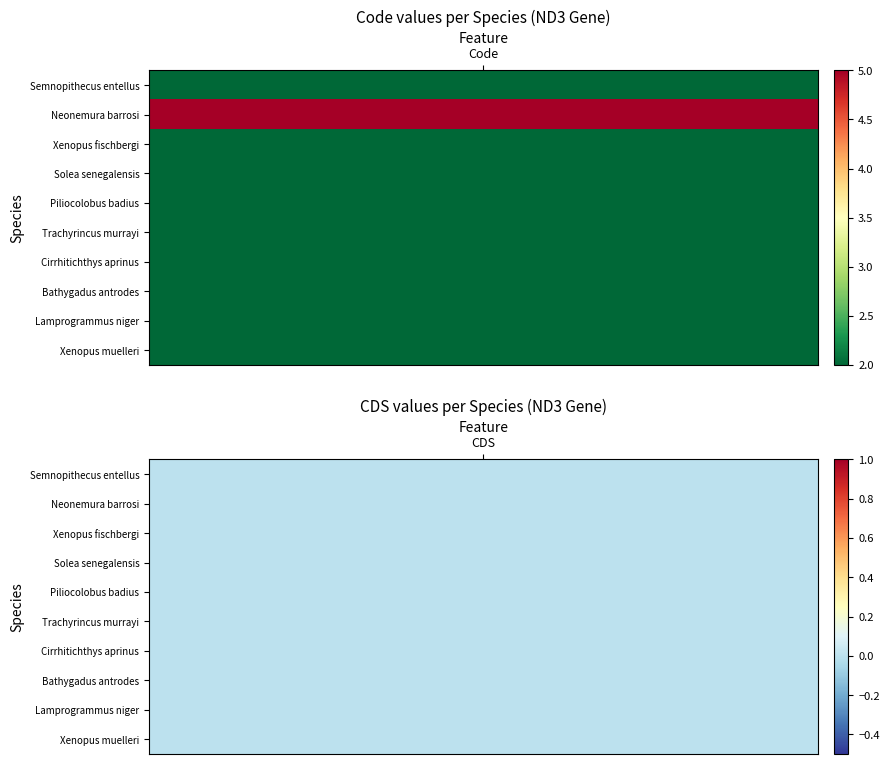

What is the difference between the highest and lowest values at 0?

3